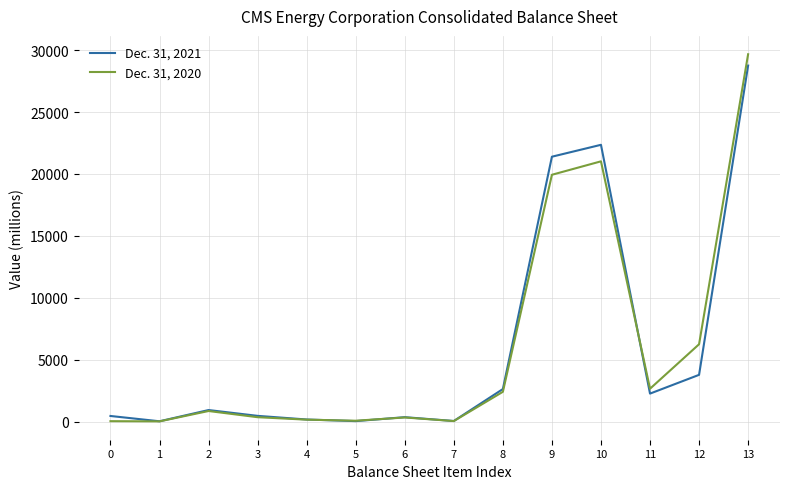

What is the maximum value for Dec. 31, 2021?

28753